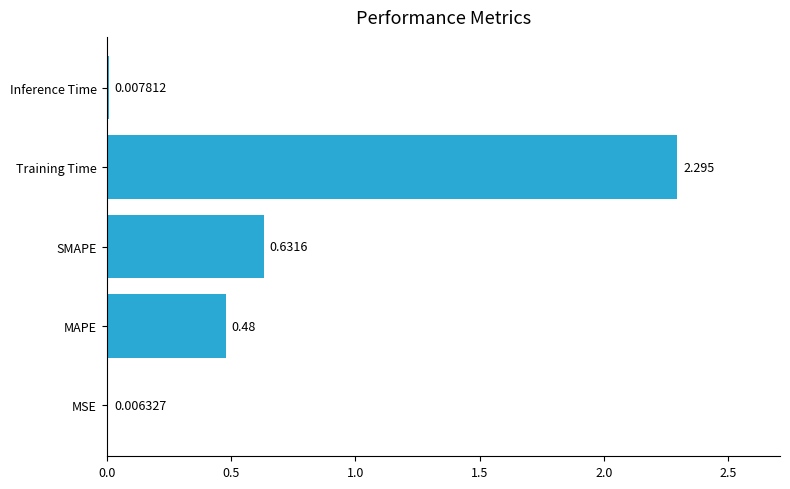

Where is the data nearest to the value 1?

SMAPE